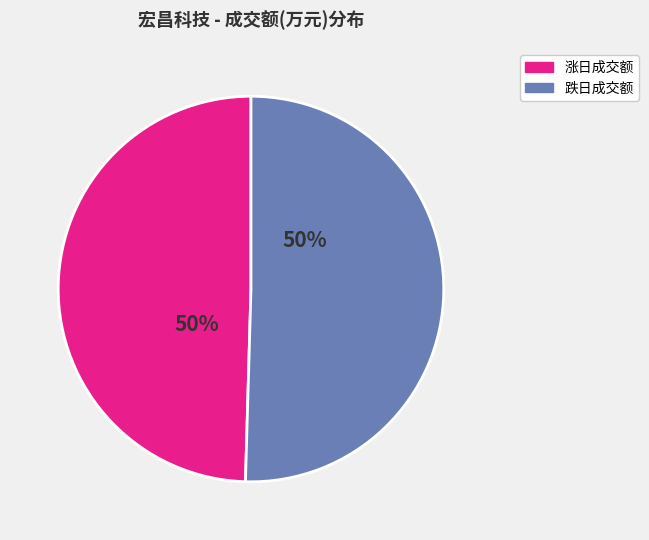

To the nearest percent, what is the average slice percentage?

50%